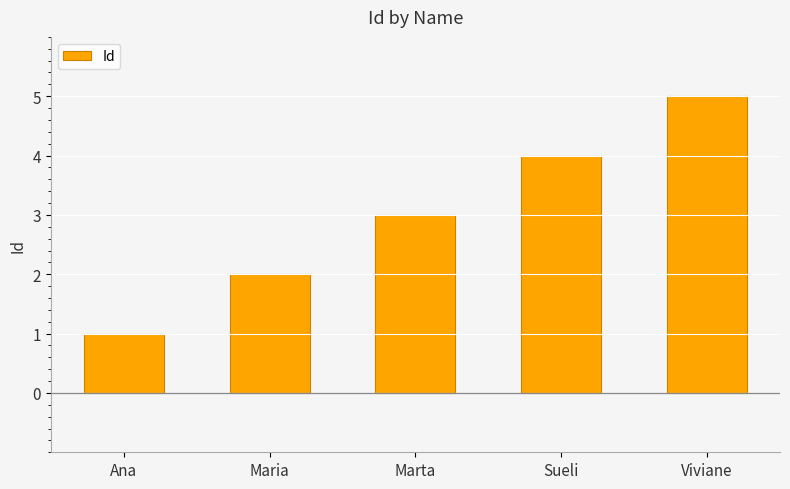

The chart shows a value of 5 at Viviane. True or false?

True